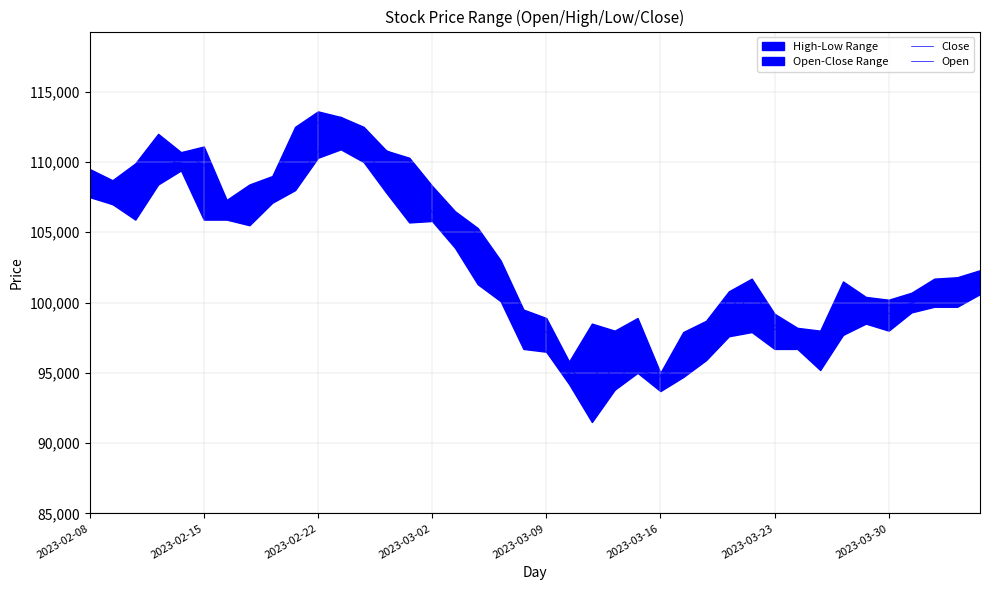

What value does the Open series have at 17, to the nearest 100?

104800